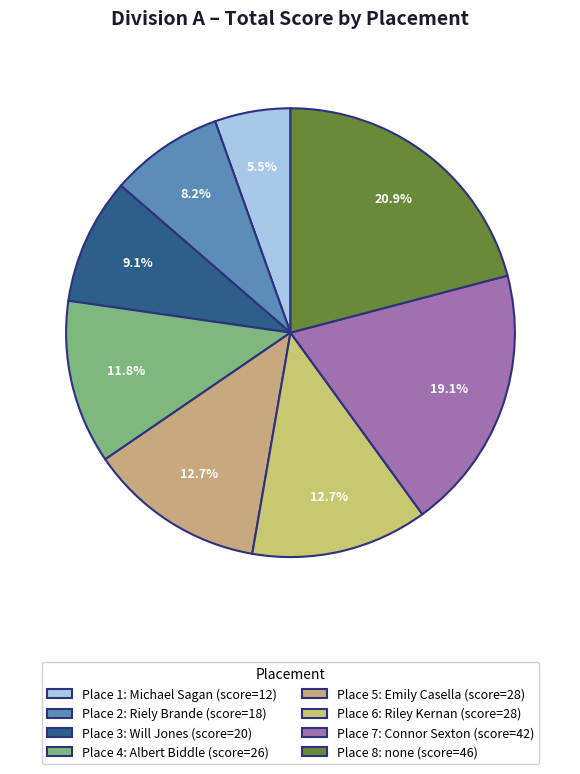

Count the number of slices in the pie.

8